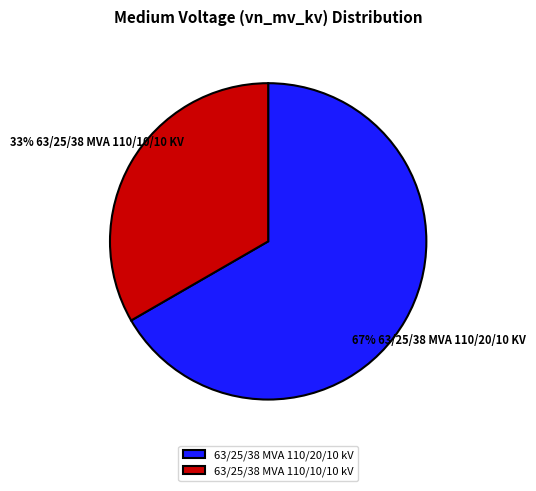

True or false: 63/25/38 MVA 110/10/10 kV accounts for 45% of the total.

False